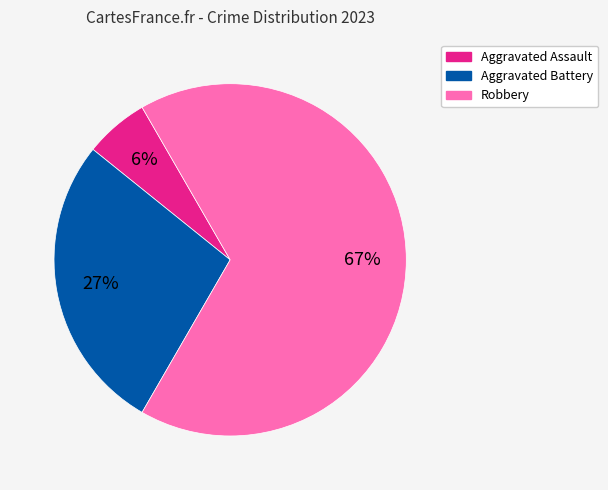

To the nearest percent, what portion does Robbery represent?

67%